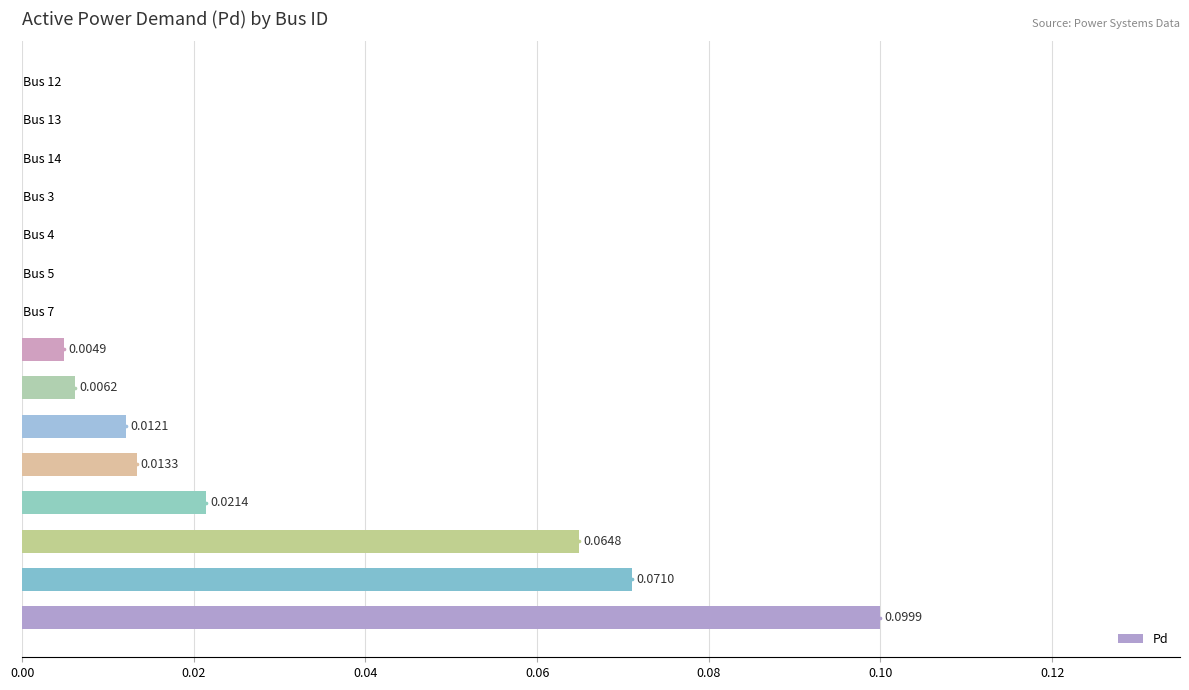

What is the sum of all values?

0.3